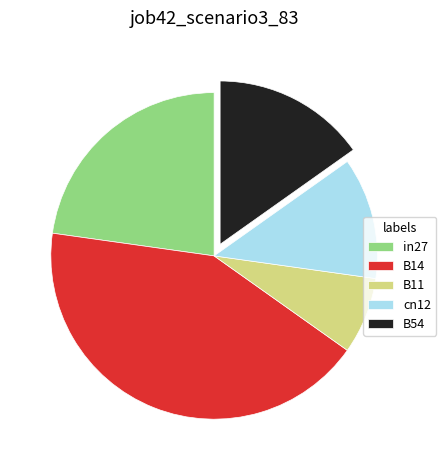

Combined, do cn12 and B11 account for over 50%?

No